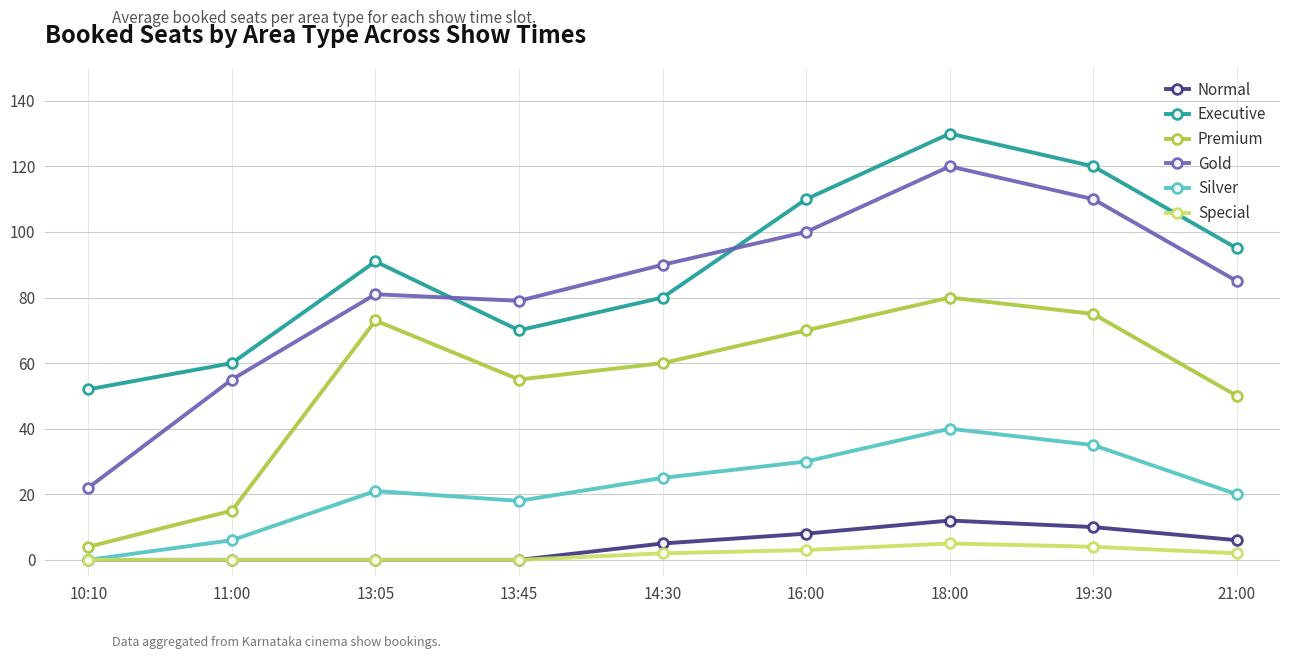

Between 13:05 and 13:45, which series saw the biggest shift?

Executive